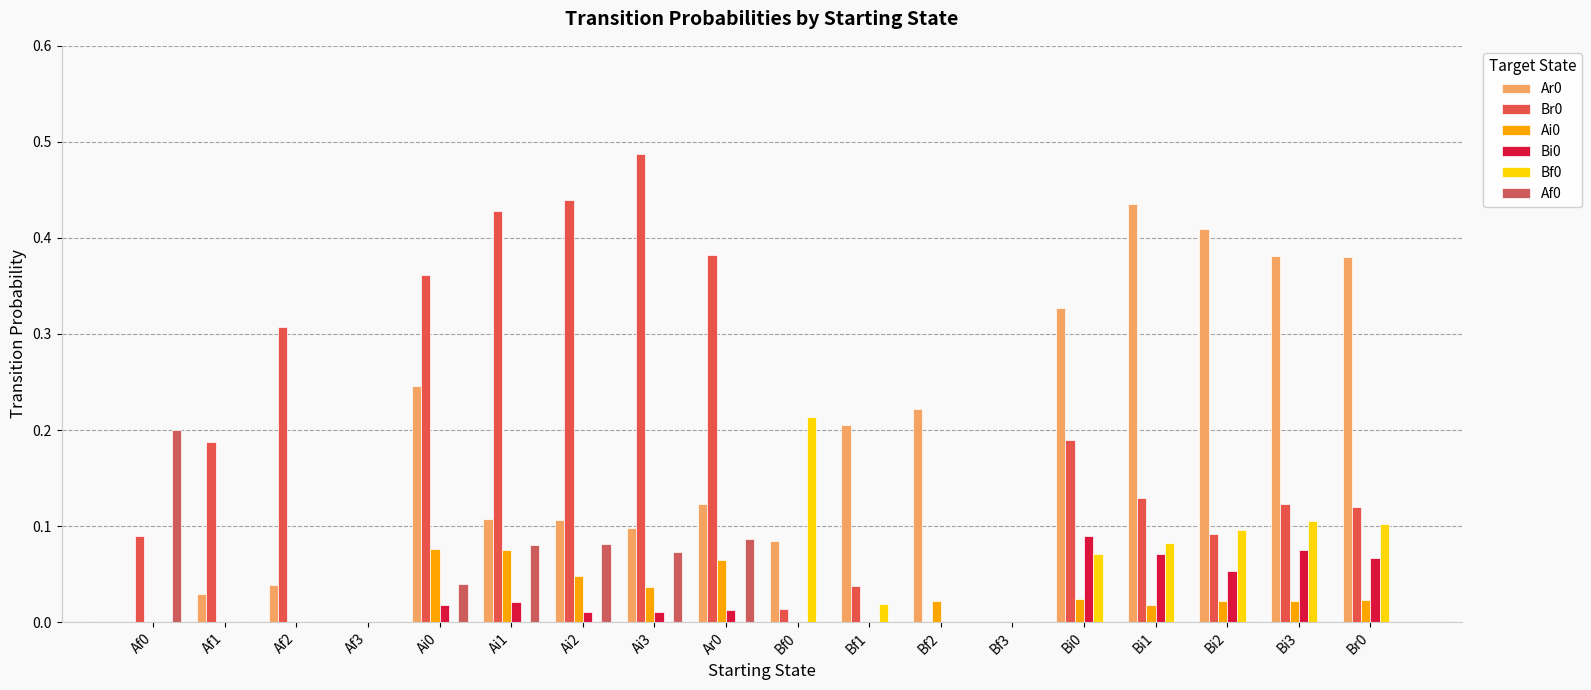

Which category has the lowest value across all series?

Af0